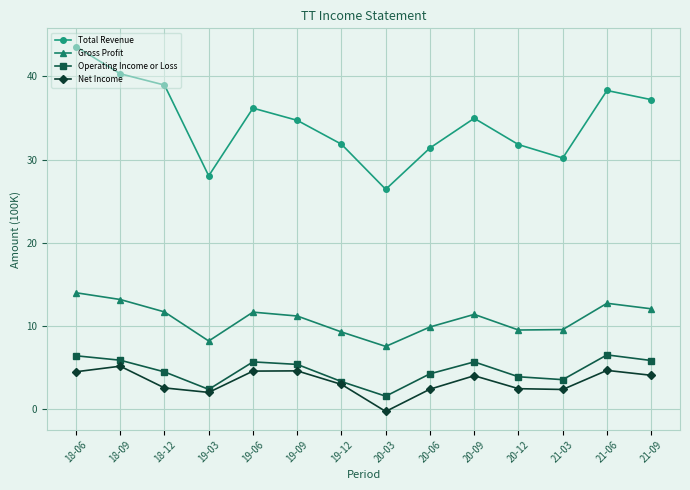

What position from the right is 18-12?

12